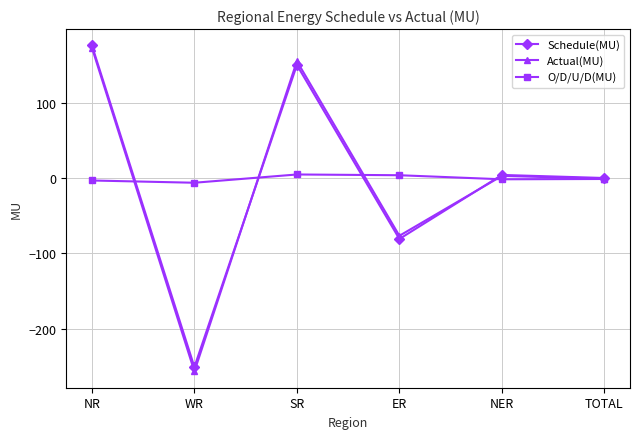

The Actual(MU) series shows -459.0 at WR. True or false?

False